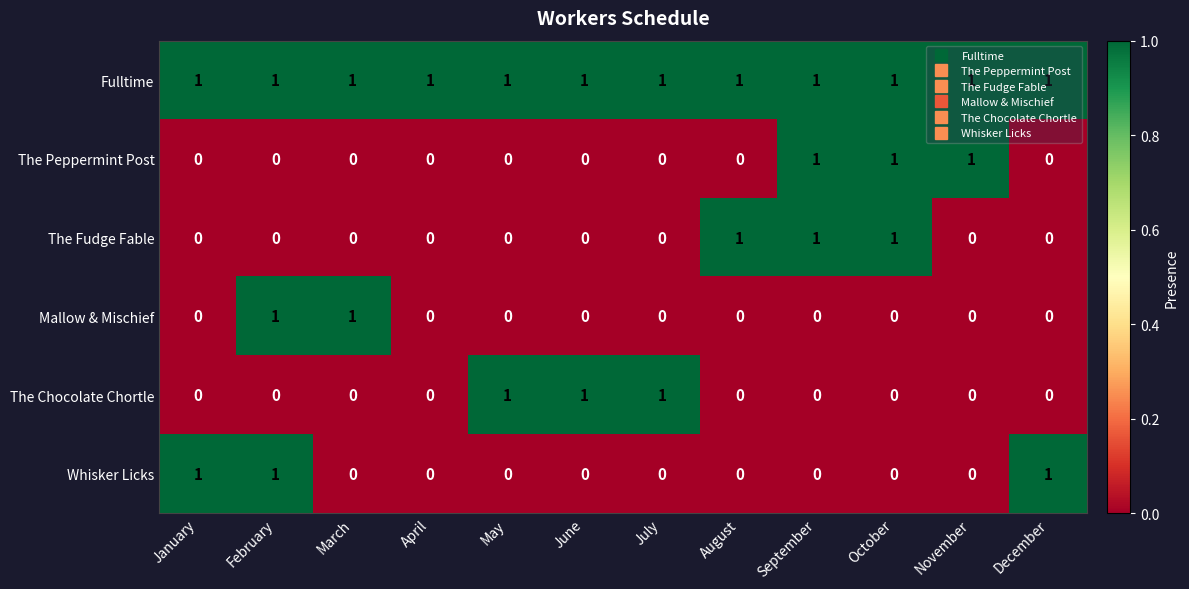

True or false: The Peppermint Post has a value of 1 at September.

True